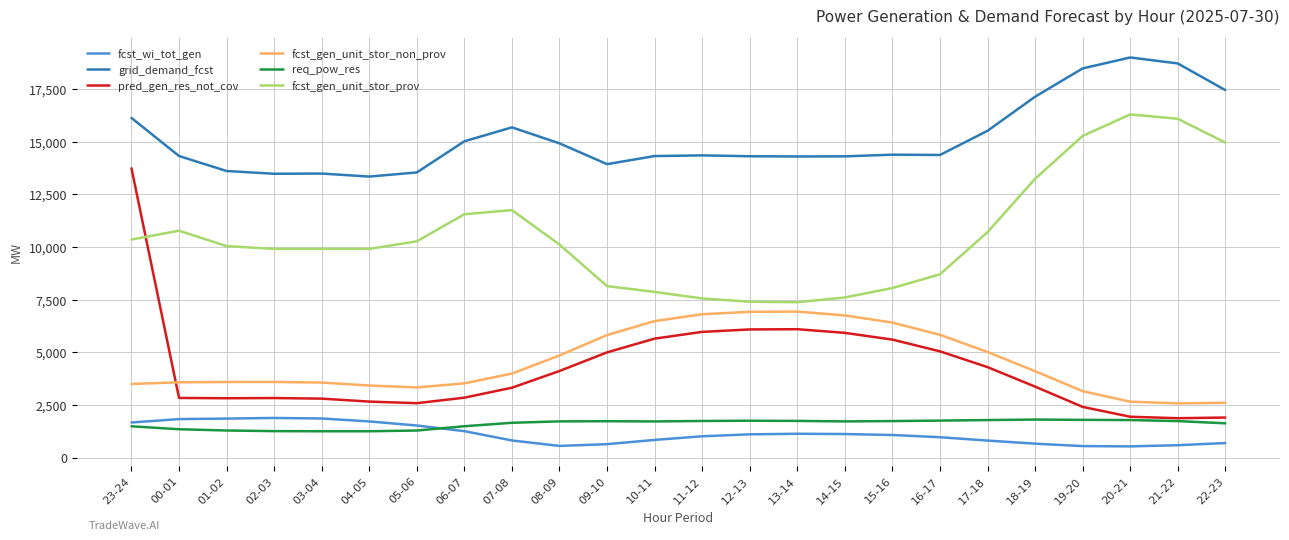

Does the chart have visible grid lines?

Yes